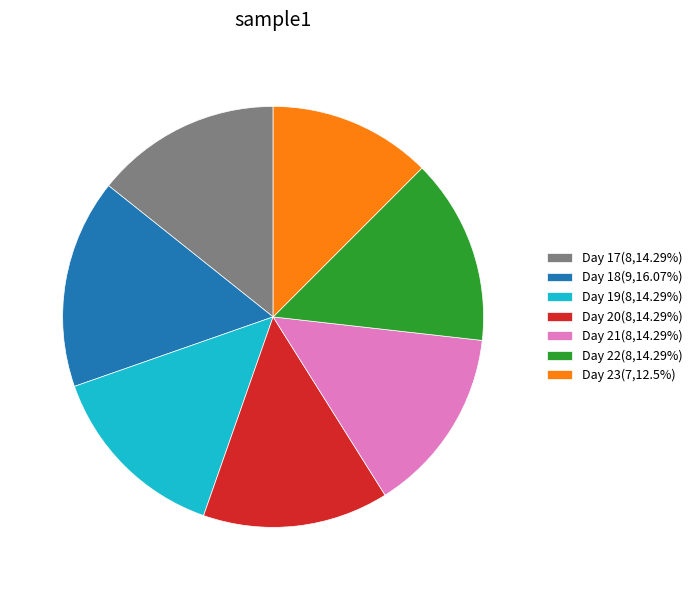

Does Day 21(8,14.29%) represent more than half of the total?

No